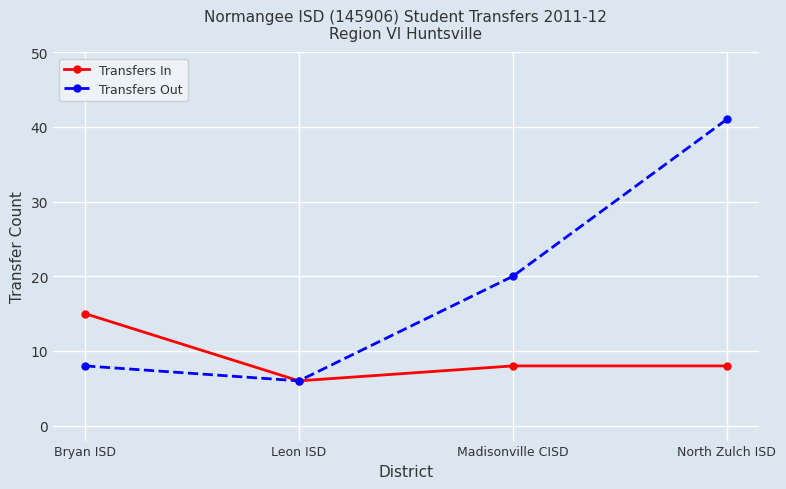

What is the label of the 4th point from the right?

Bryan ISD